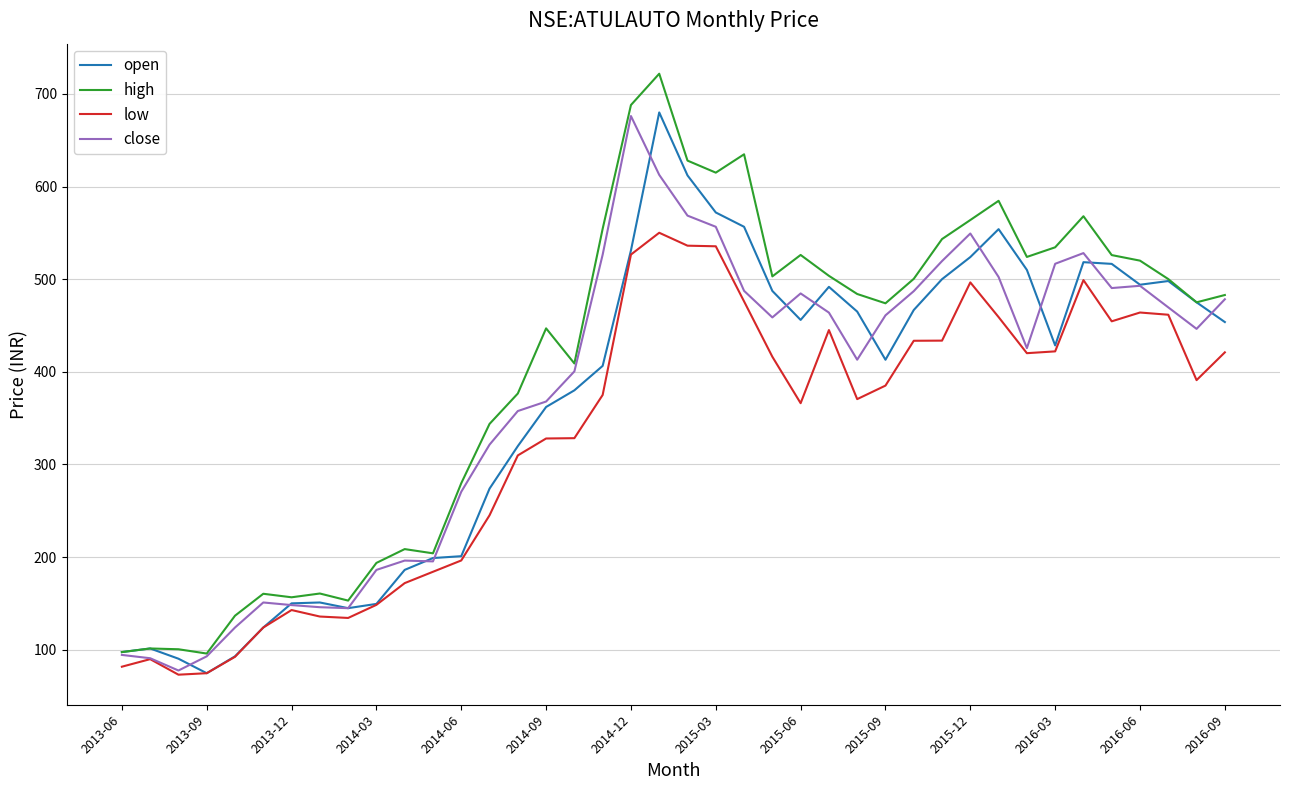

In open, how many points are higher than both neighbors (excluding endpoints)?

7